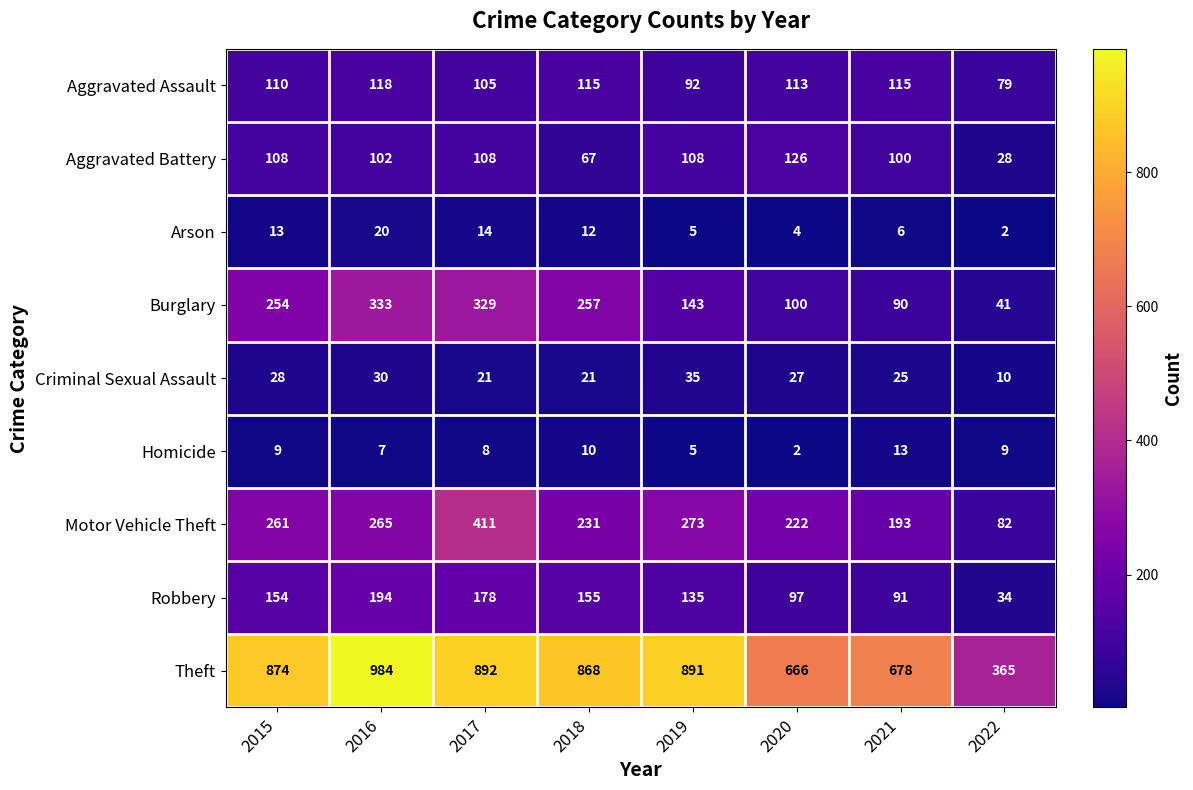

Rank the categories by Robbery value from lowest to highest.

2022, 2021, 2020, 2019, 2015, 2018, 2017, 2016